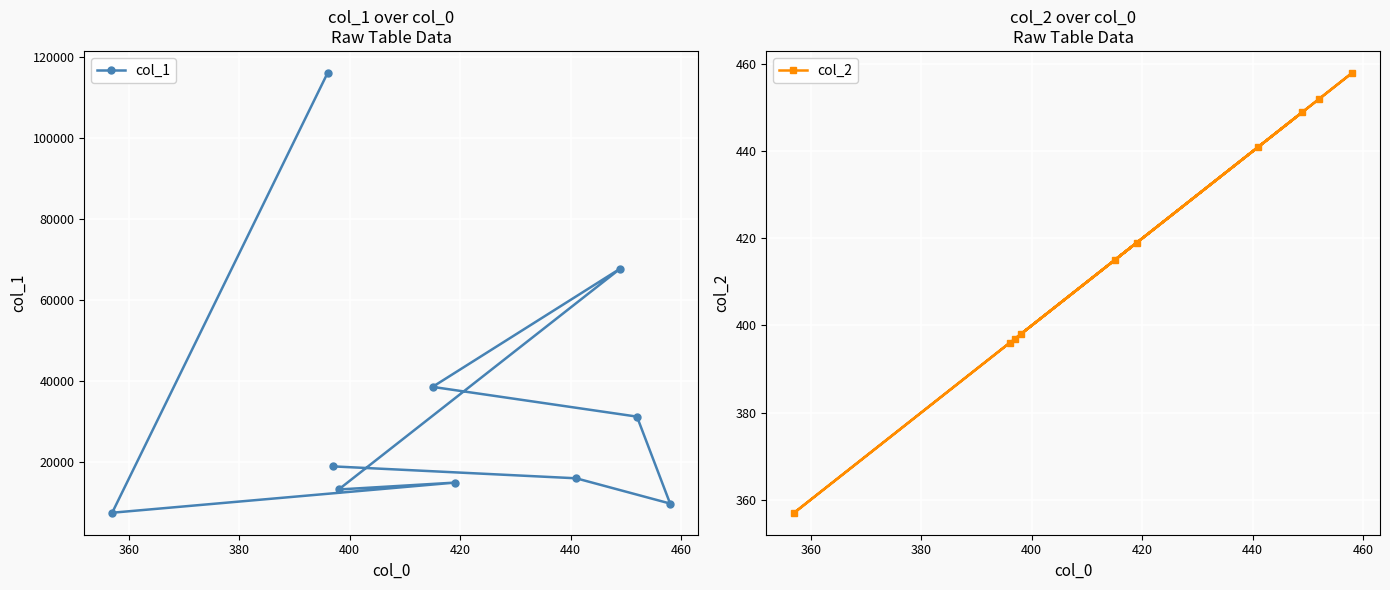

What is the highest value of the col_1 series?

116061